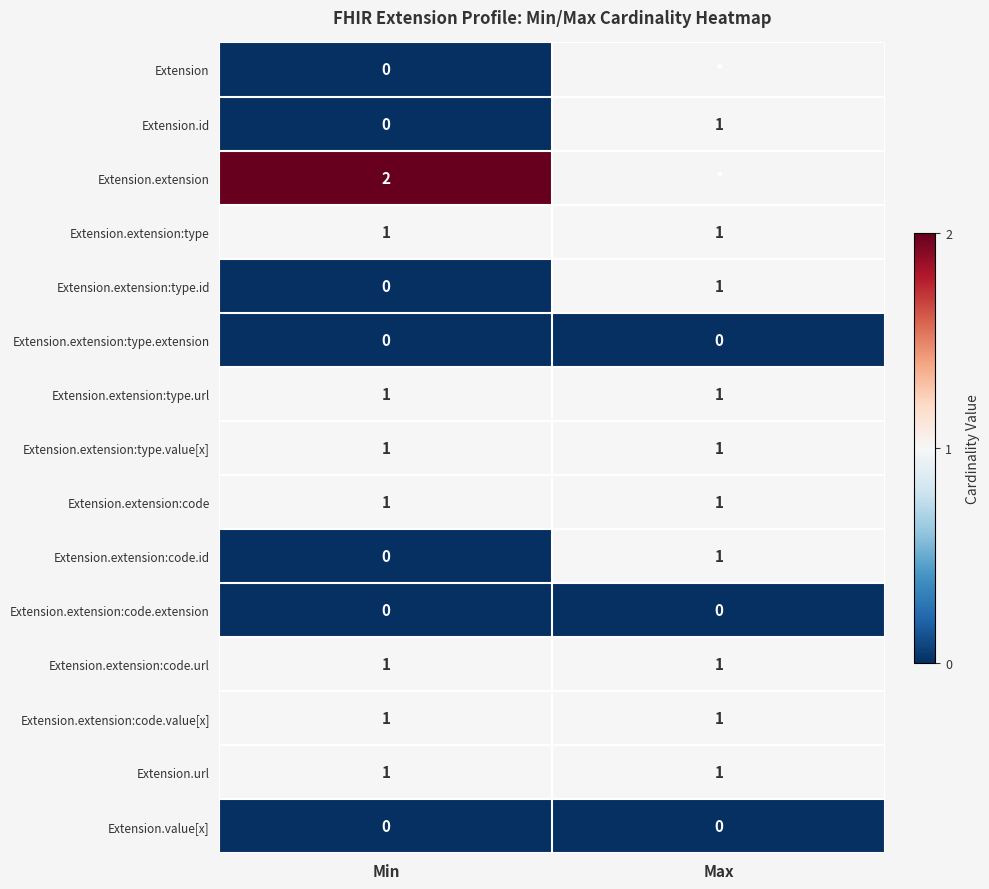

How many values in the Extension.extension:type.id series are below 1?

1